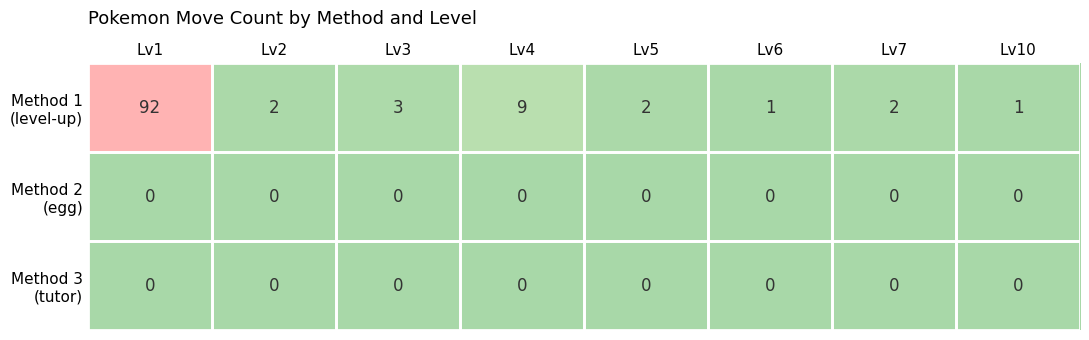

What is the spread (max minus min) of values at Lv3?

3